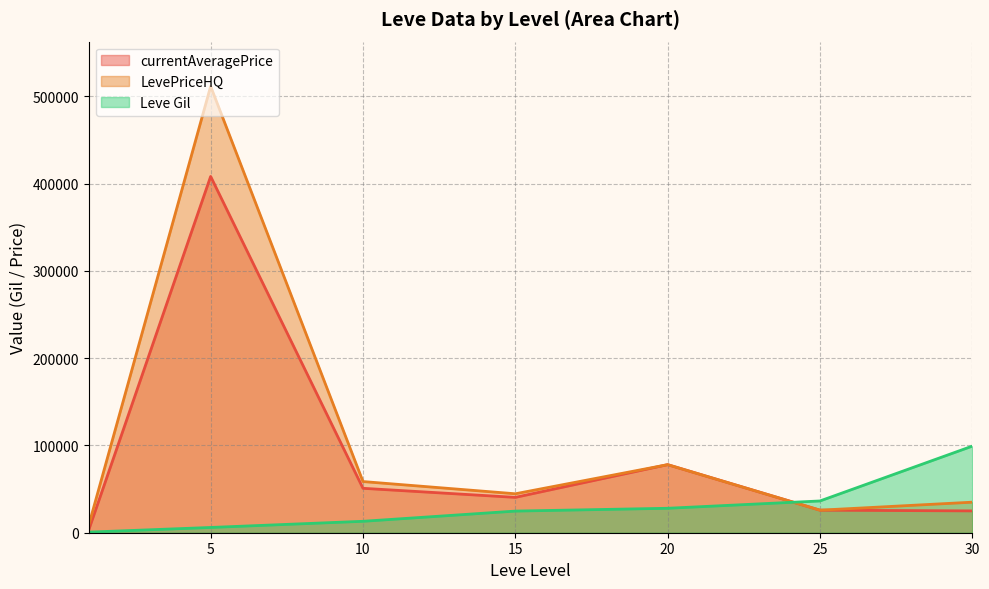

How many lines are shown in the chart?

3